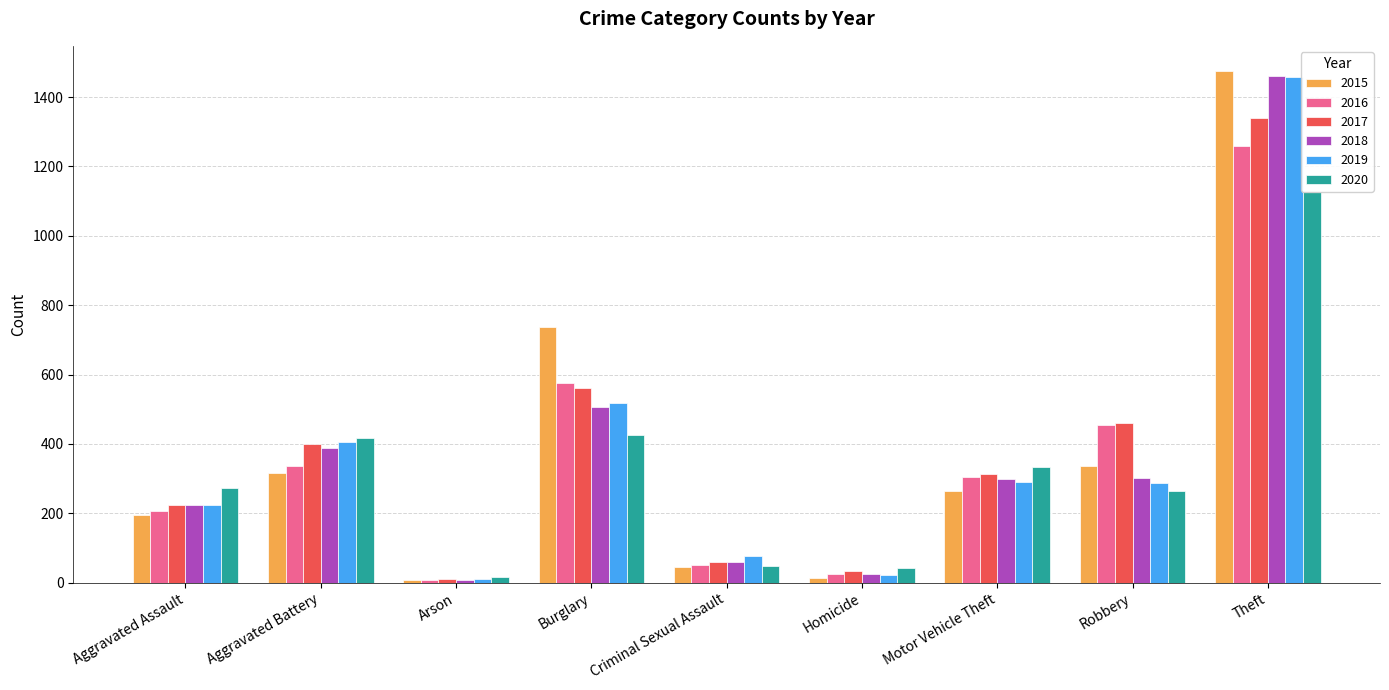

What is the label of the 9th bar from the right?

Aggravated Assault